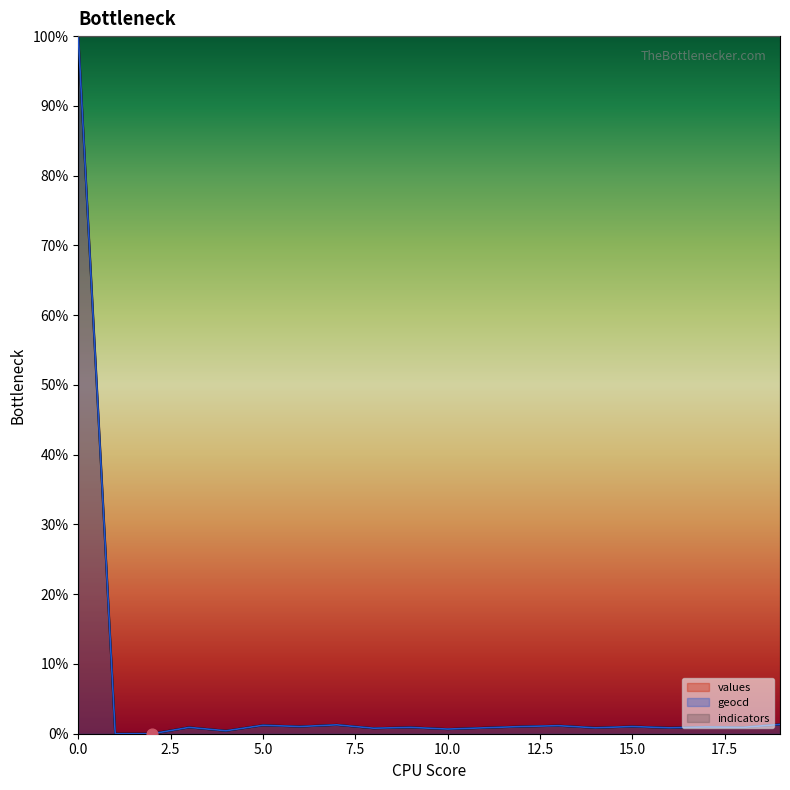

Is the value of geocd at 16 greater than the value of values at 13?

No